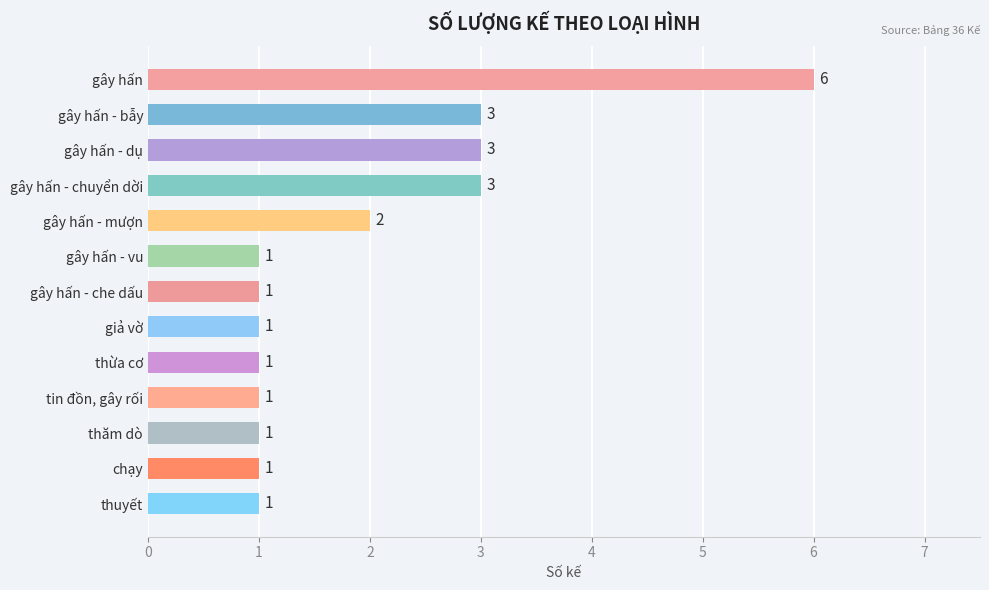

How many distinct data groups are displayed?

1